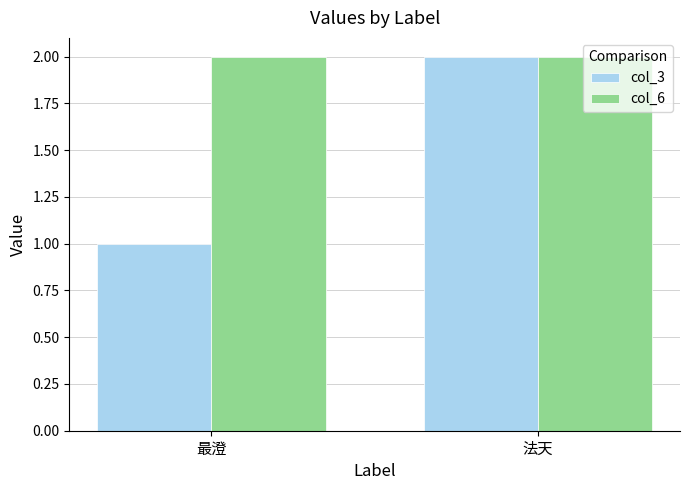

The col_3 series shows 1 at 最澄. True or false?

True